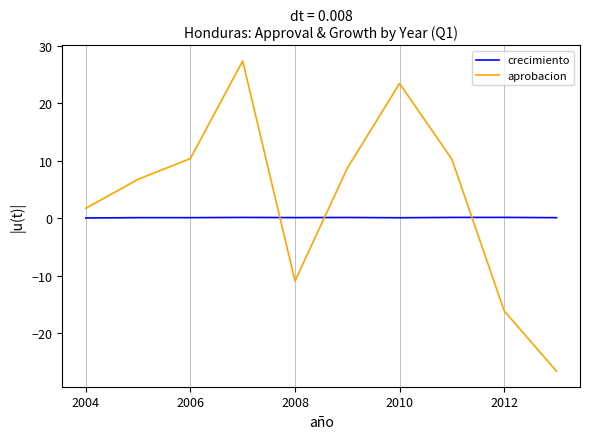

What is the greatest value displayed?

27.4